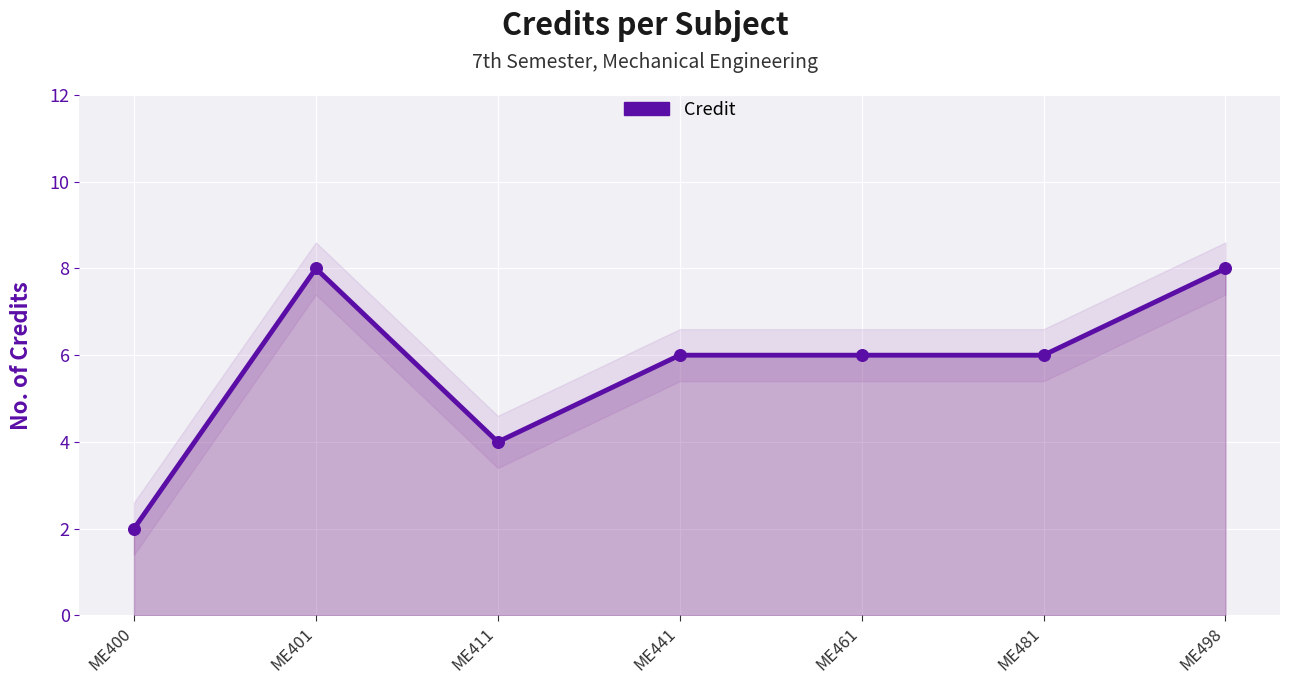

What is the change in value from ME400 to ME401?

+6